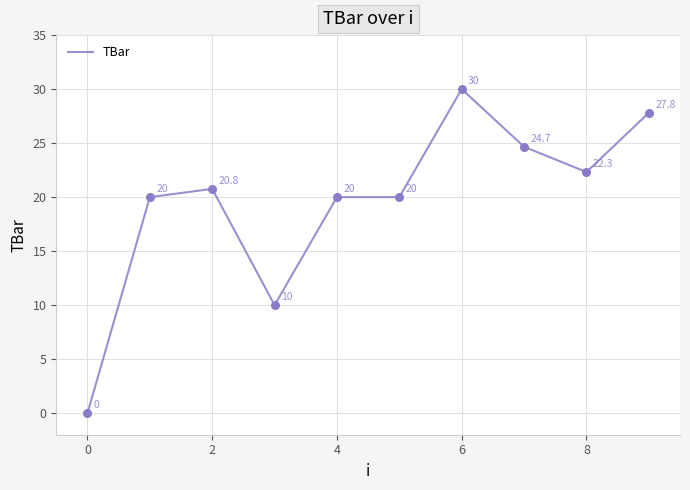

What is the difference between the maximum and minimum values?

30.0